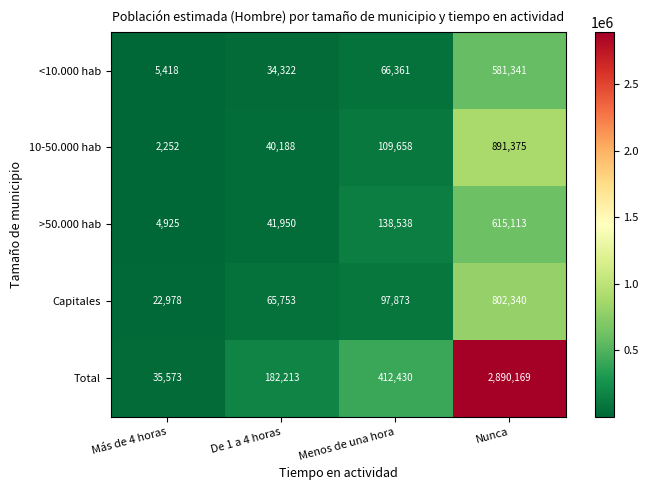

At which label is Capitales closest to 412659?

Menos de una hora